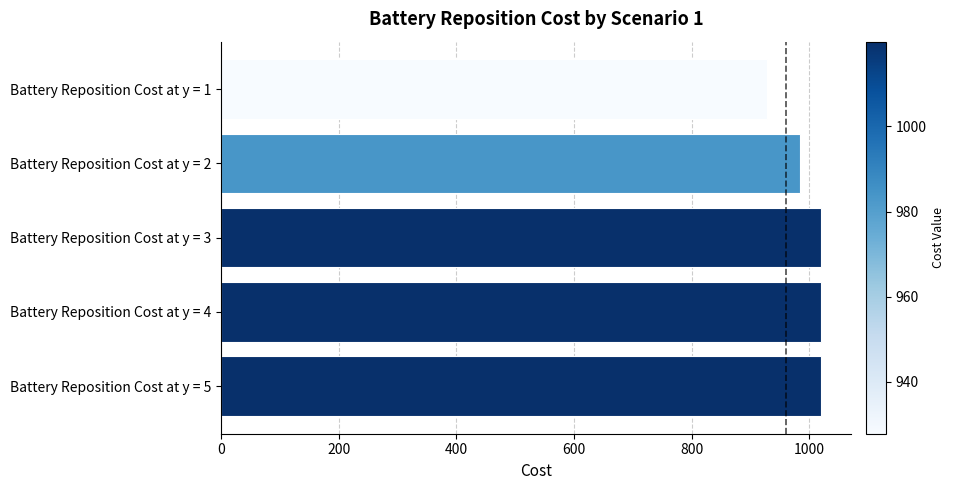

What is the greatest value displayed?

1019.9